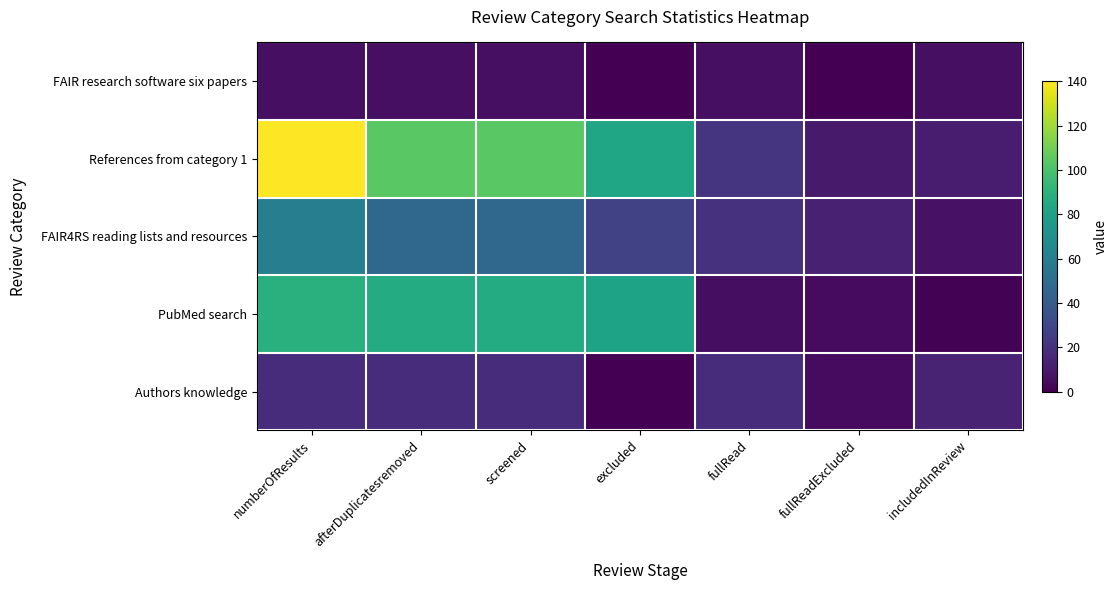

Between afterDuplicatesremoved and excluded, which series saw the biggest shift?

References from category 1